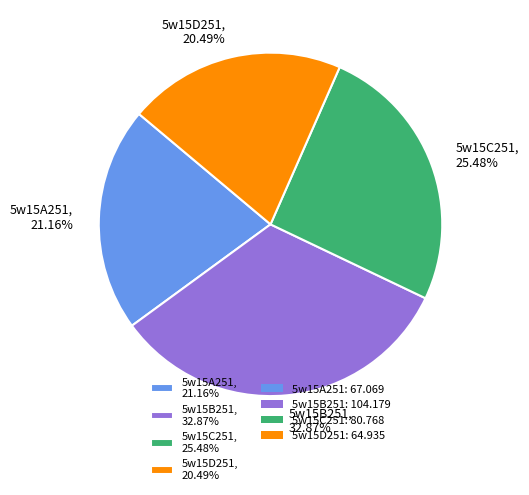

Which category has the biggest portion of the pie?

5w15B251